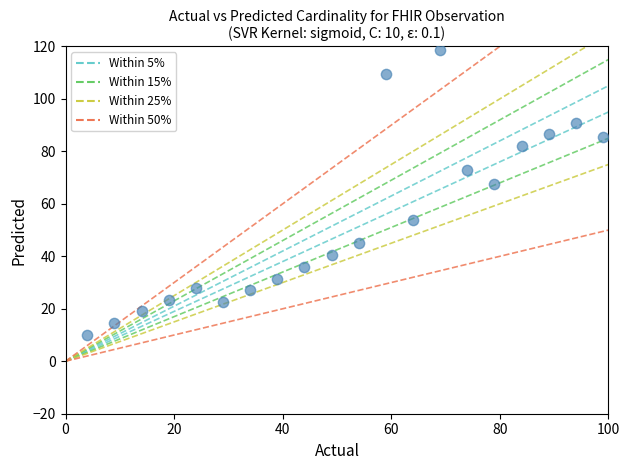

What is the range of Y values (max minus min)?

108.5